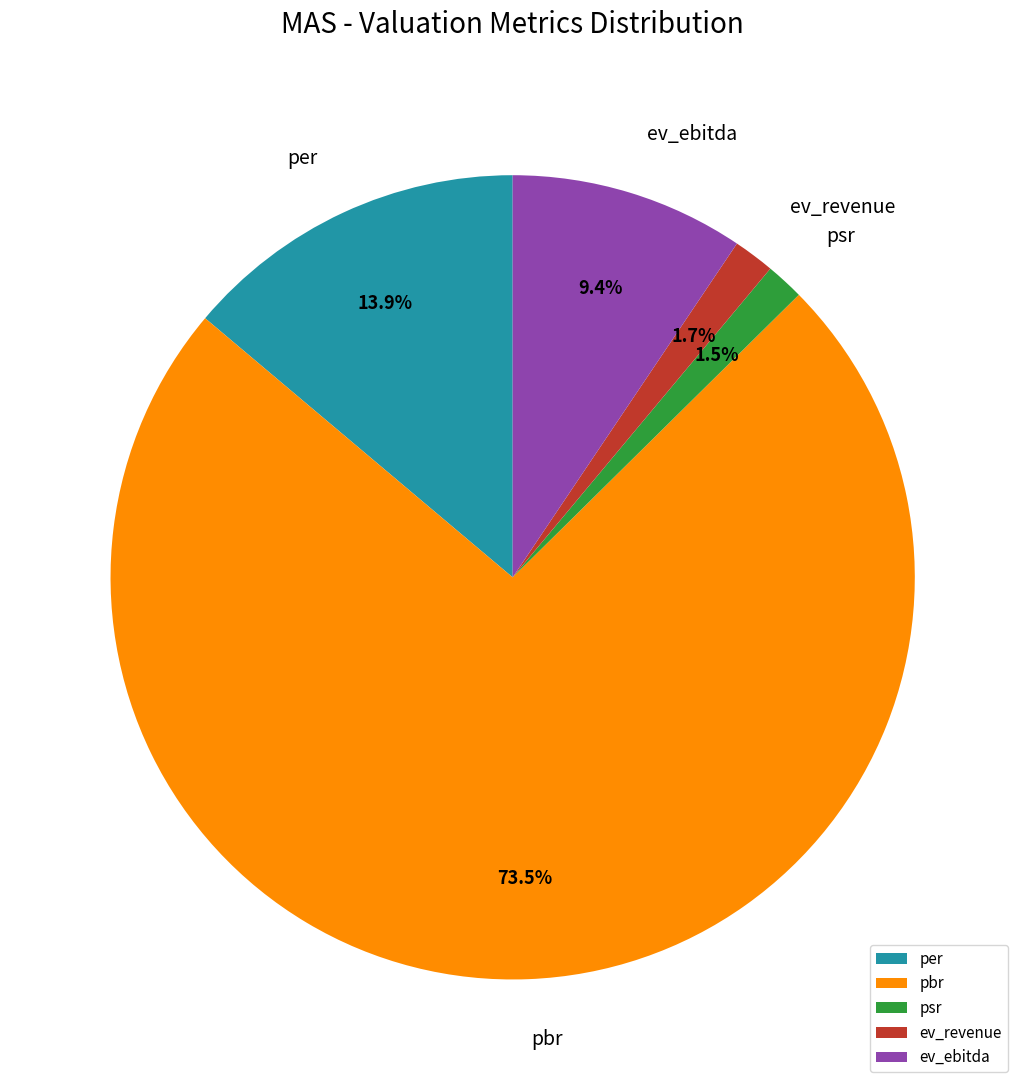

To the nearest percent, what is the difference between the per and ev_ebitda slice percentages?

4%